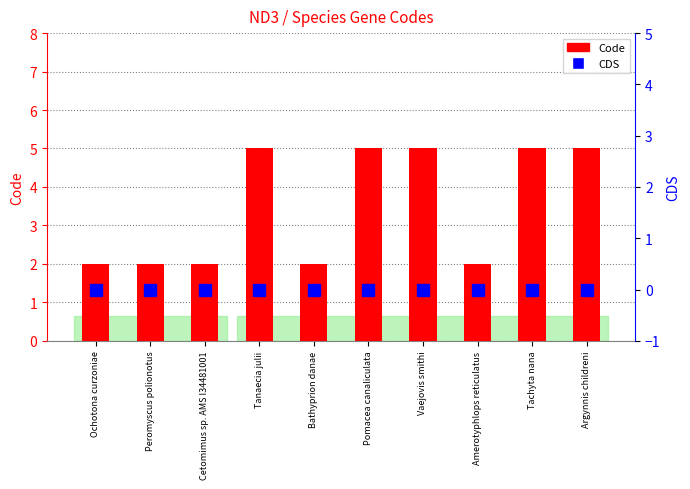

What is the maximum value shown in the chart?

5